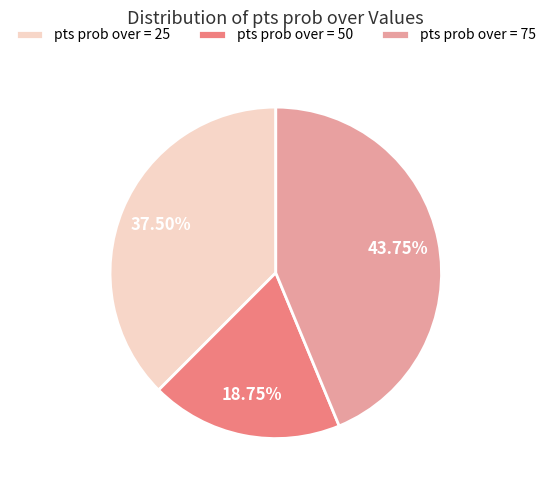

Approximately how many times larger is the value at pts prob over = 75 compared to pts prob over = 25?

1.2